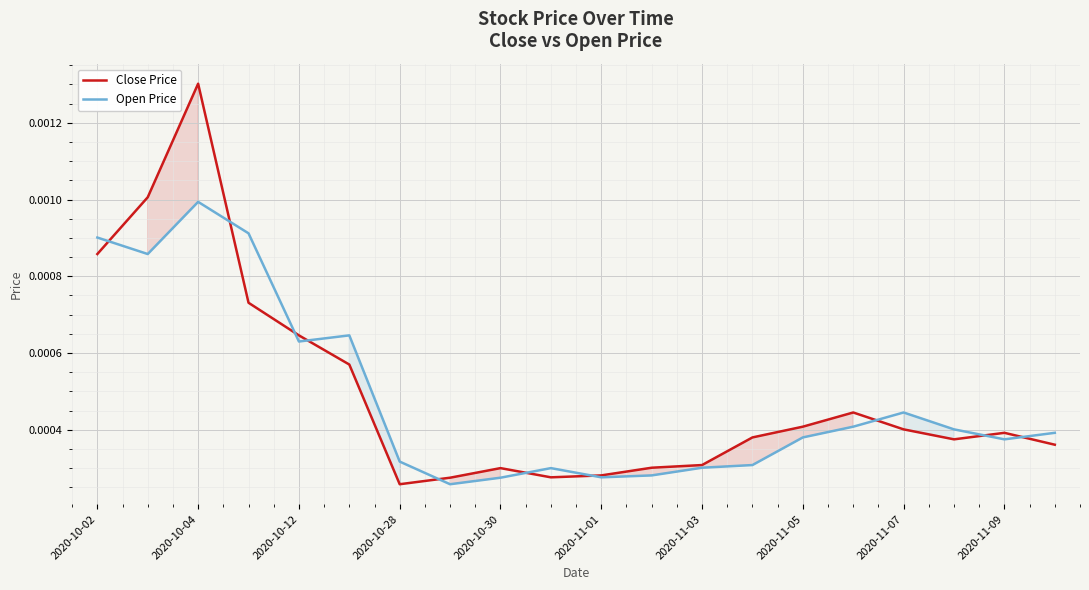

How many lines are shown in the chart?

2